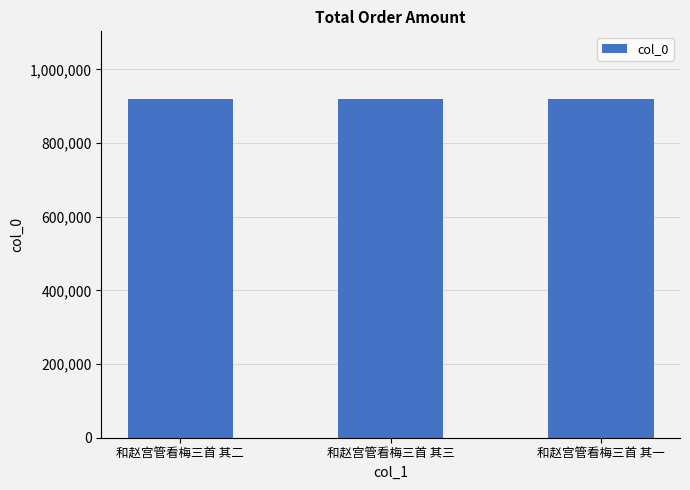

What is the greatest value displayed?

919308